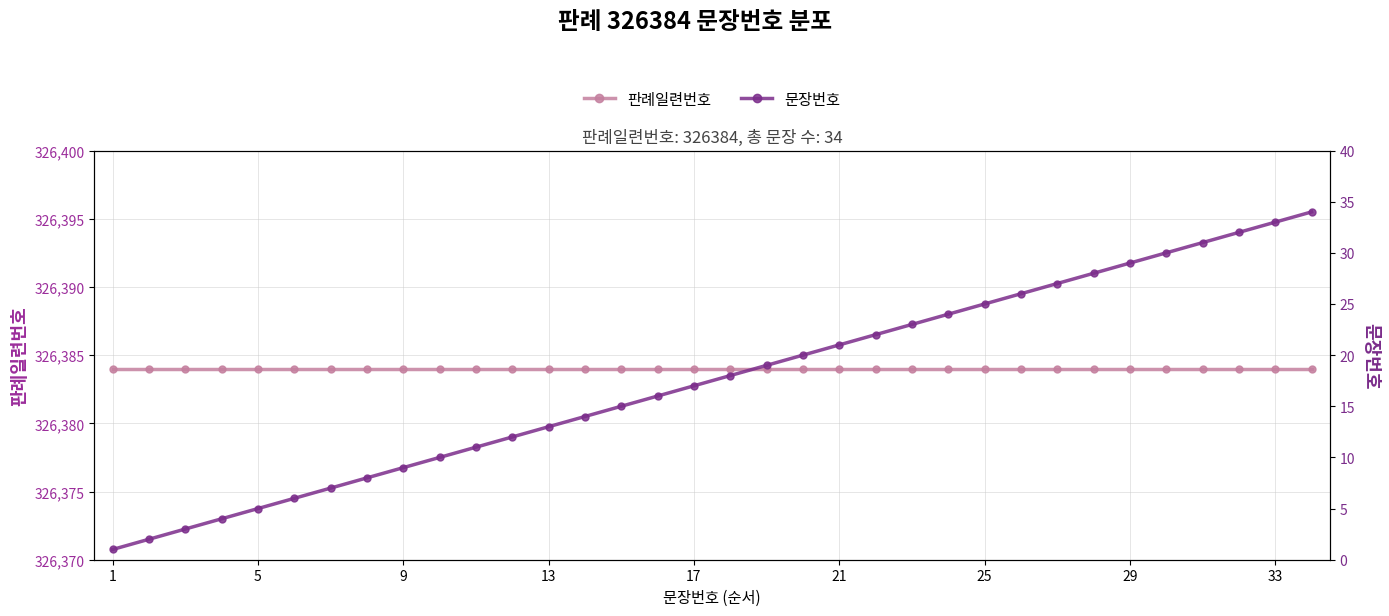

True or false: 문장번호 and 판례일련번호 intersect in this chart.

False